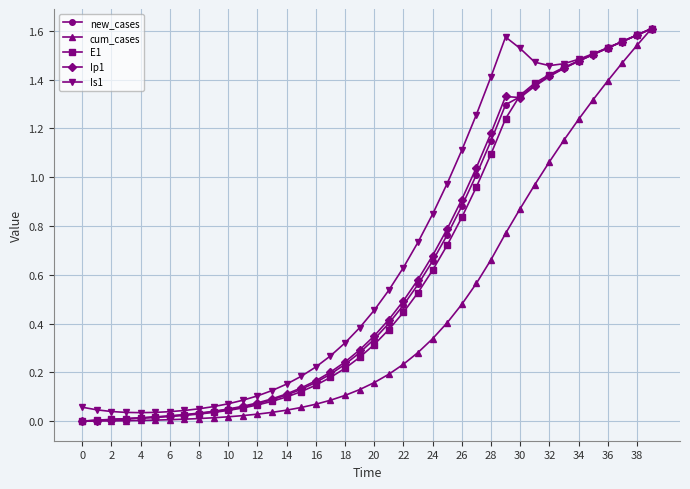

What are all the series names shown in the legend?

new_cases, cum_cases, E1, Ip1, Is1